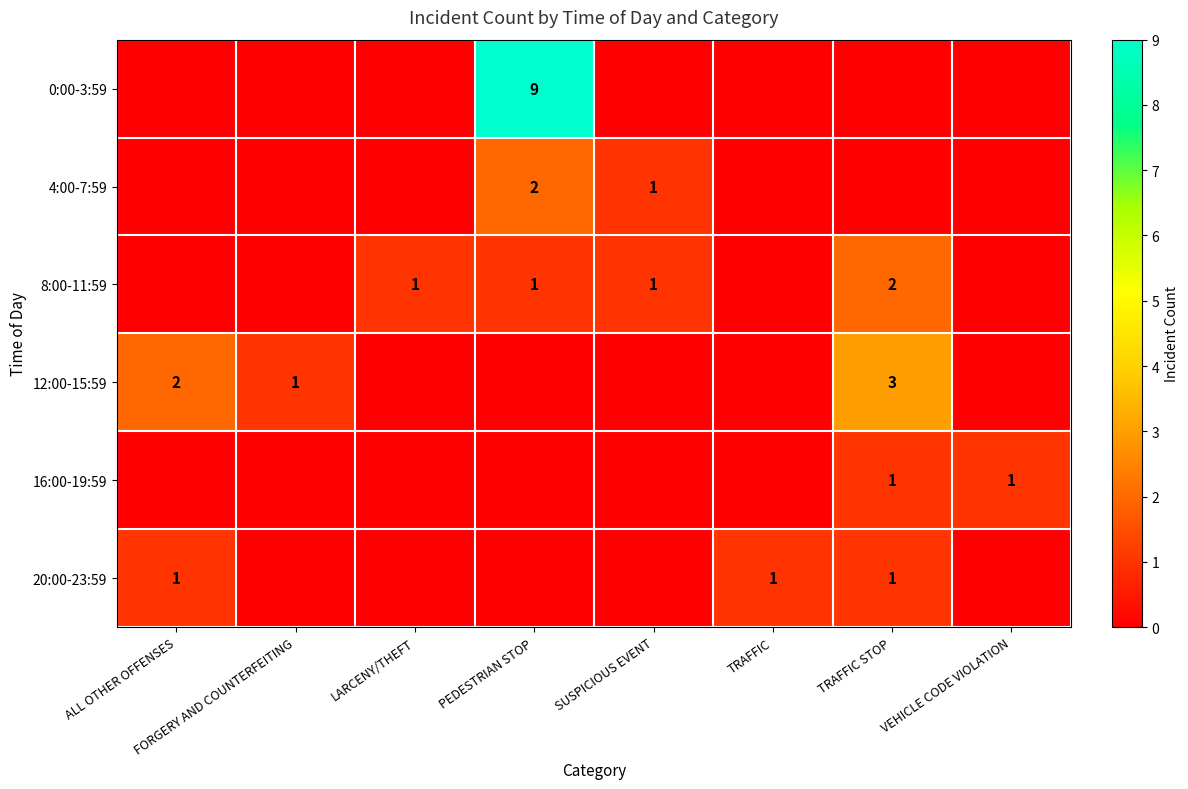

At how many categories does at least one series exceed 2?

2